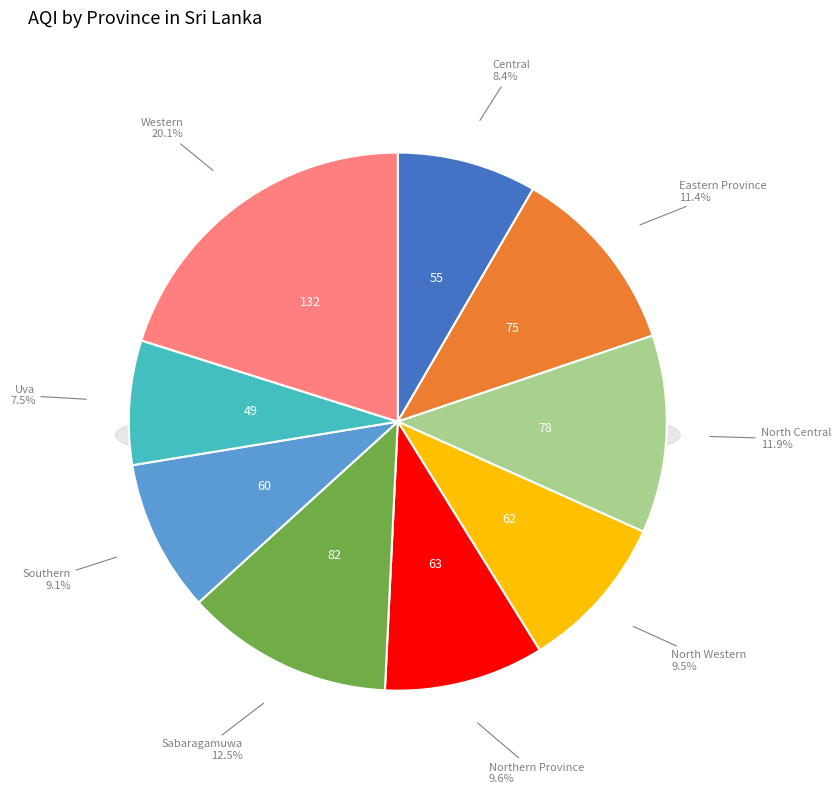

To the nearest percent, what is the combined percentage of Eastern Province and Uva?

19%